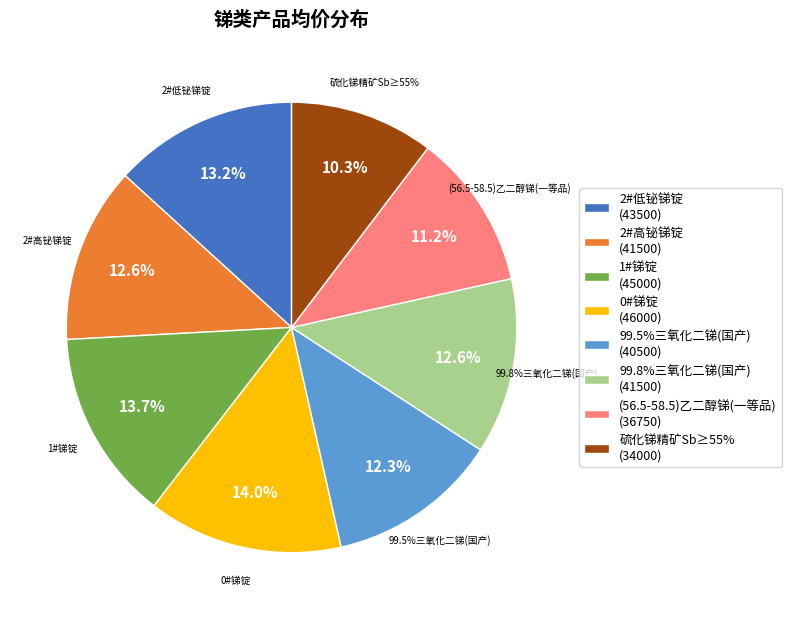

Count the number of slices in the pie.

8